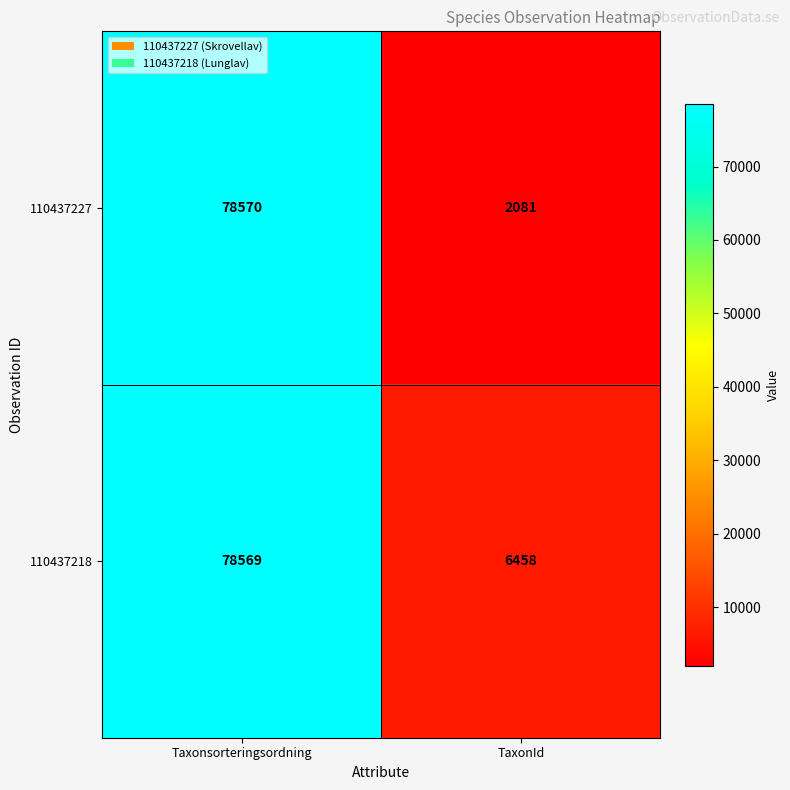

What is the total value across all series at Taxonsorteringsordning?

157139